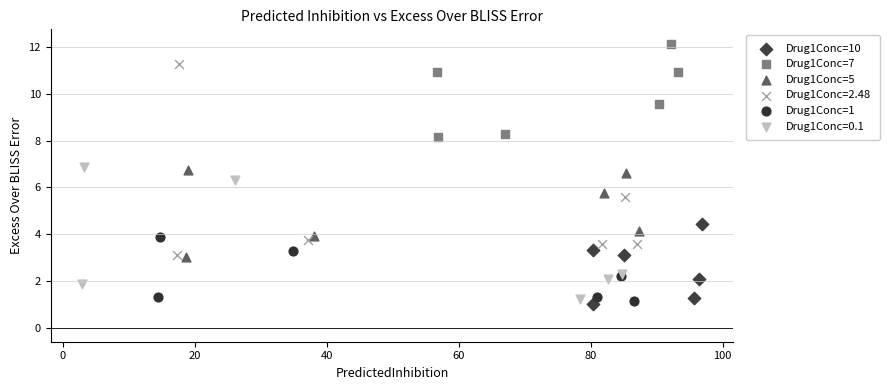

What are all the series names shown in the legend?

Drug1Conc=10, Drug1Conc=7, Drug1Conc=5, Drug1Conc=2.48, Drug1Conc=1, Drug1Conc=0.1